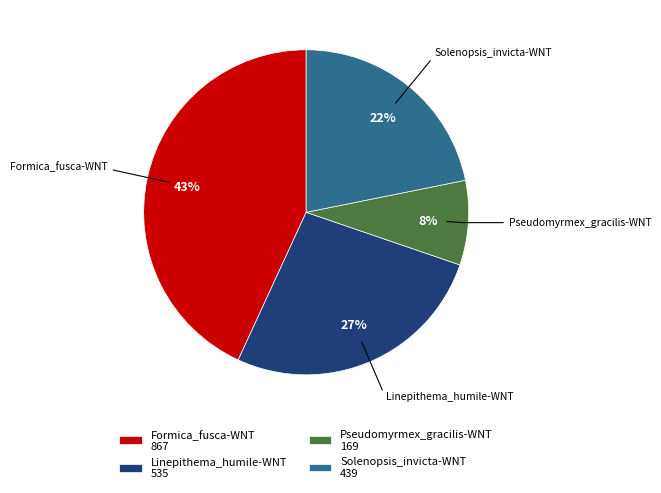

Does any single category account for the majority?

No